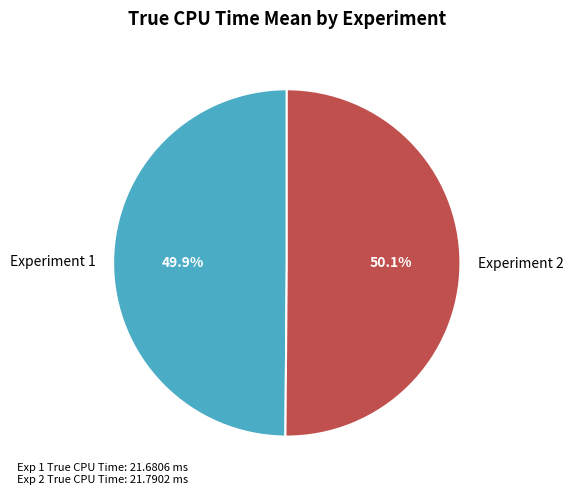

Count the number of slices in the pie.

2